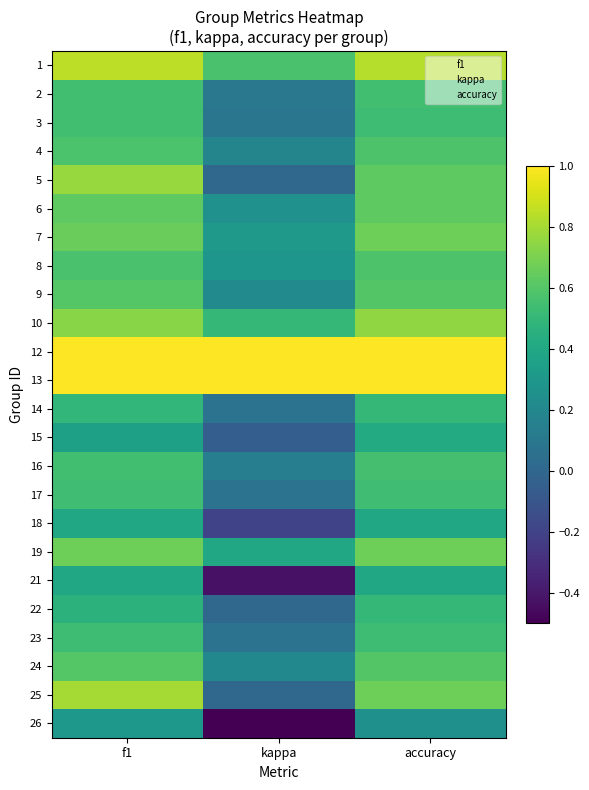

Between kappa and accuracy, which is larger?

accuracy